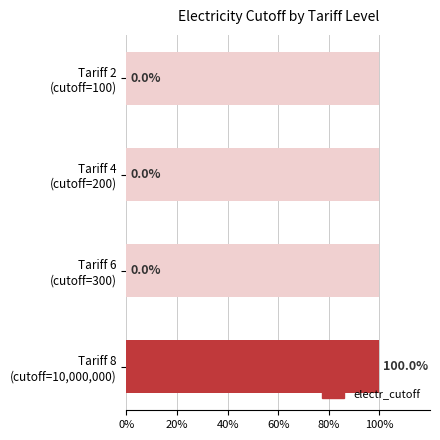

True or false: the data shows 0.0 at Tariff 2 (cutoff=100).

True